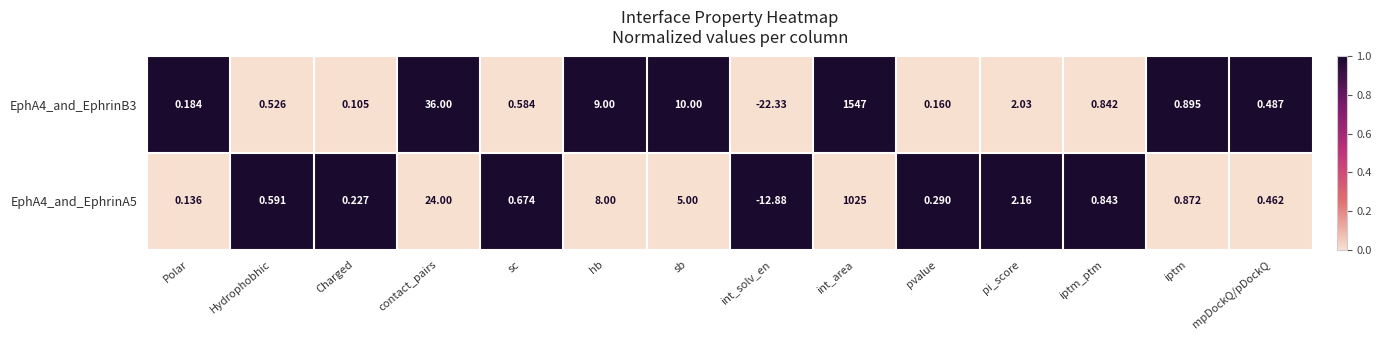

Rank the categories by EphA4_and_EphrinB3 value from highest to lowest.

int_area, contact_pairs, sb, hb, pi_score, iptm, iptm_ptm, sc, Hydrophobhic, mpDockQ/pDockQ, Polar, pvalue, Charged, int_solv_en